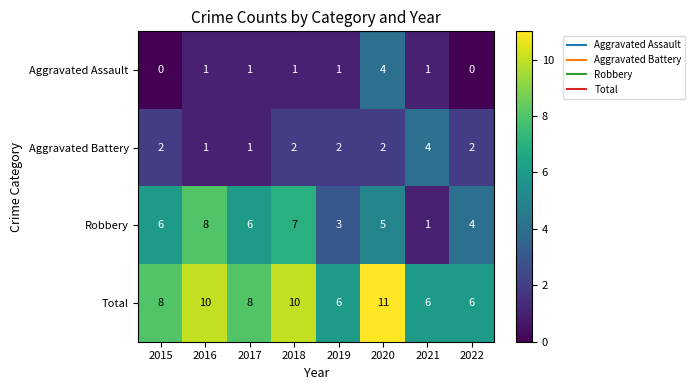

What is the greatest value displayed?

11